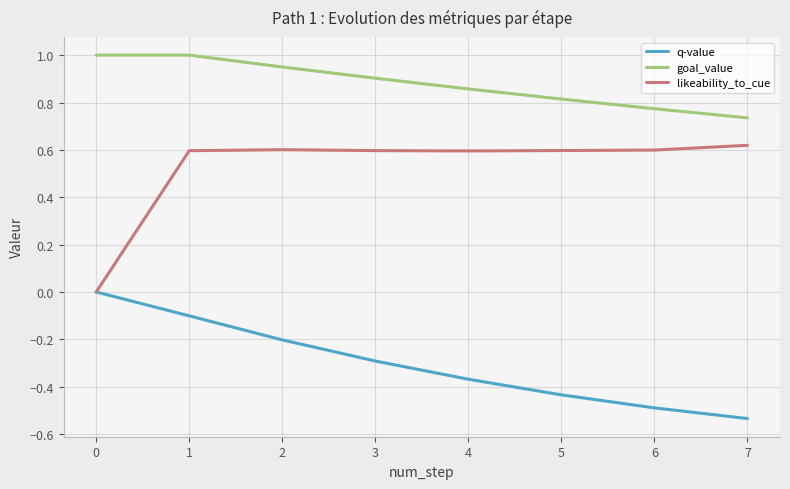

Which series has the largest total across all categories?

goal_value